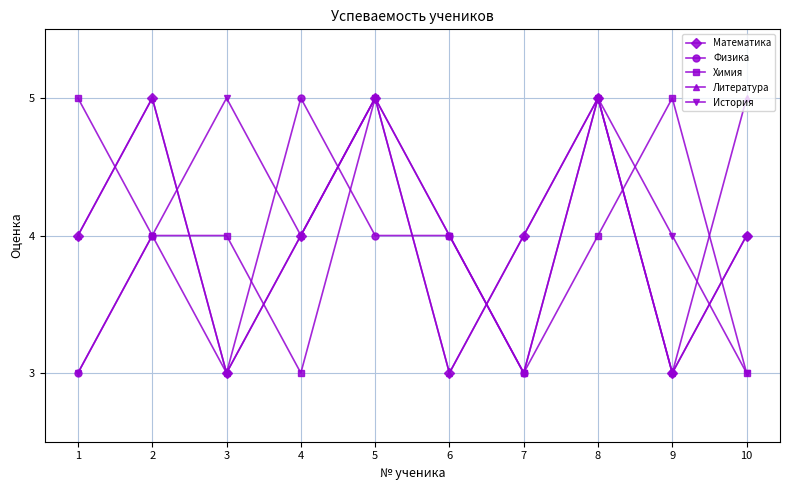

What is the total value across all series at 4?

20